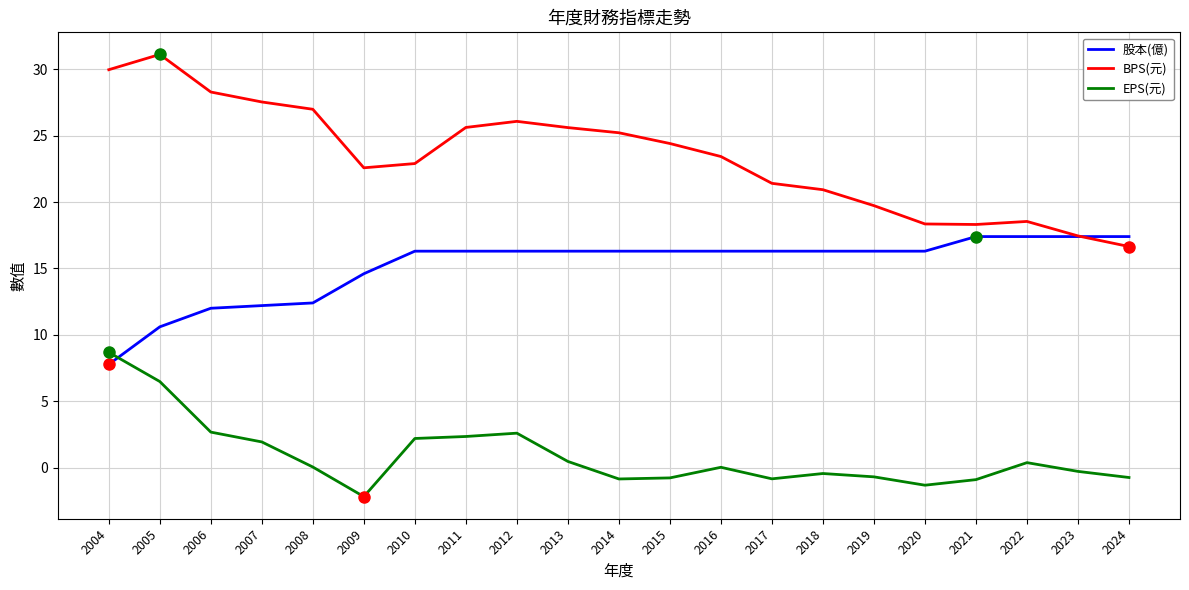

Rank the series by their maximum value, from highest to lowest.

BPS(元), 股本(億), EPS(元)